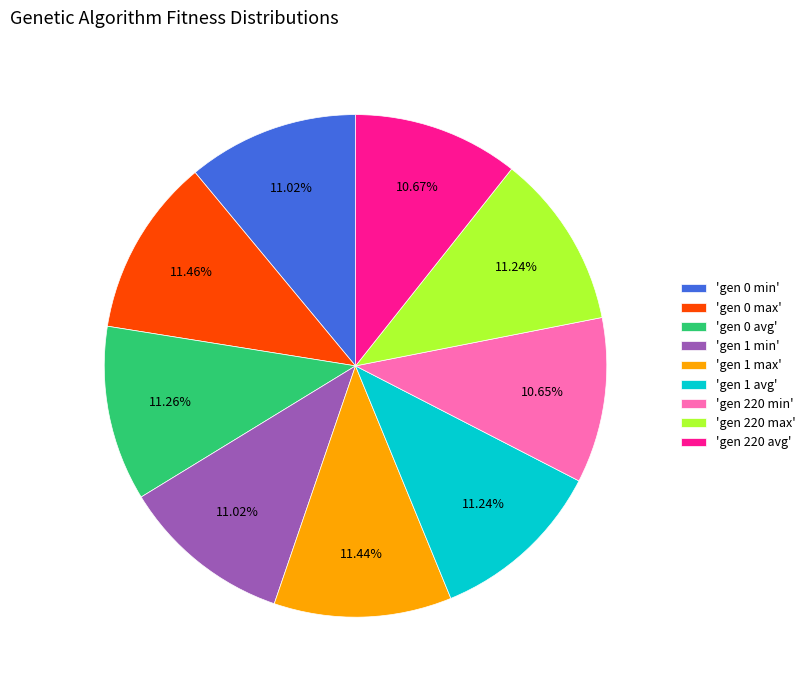

Does any single category account for the majority?

No